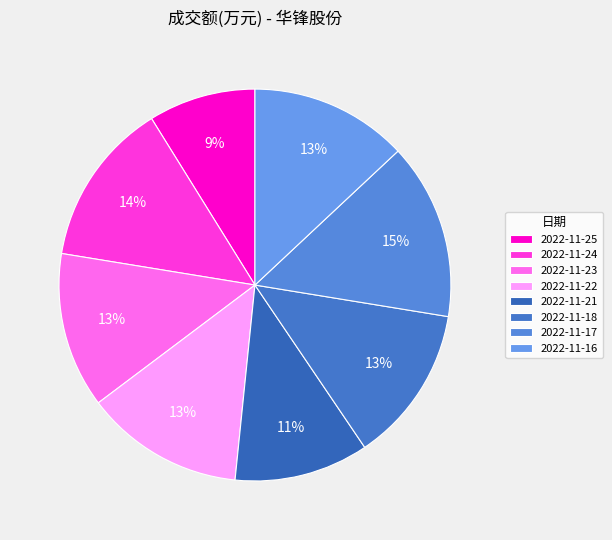

Does any single category account for the majority?

No